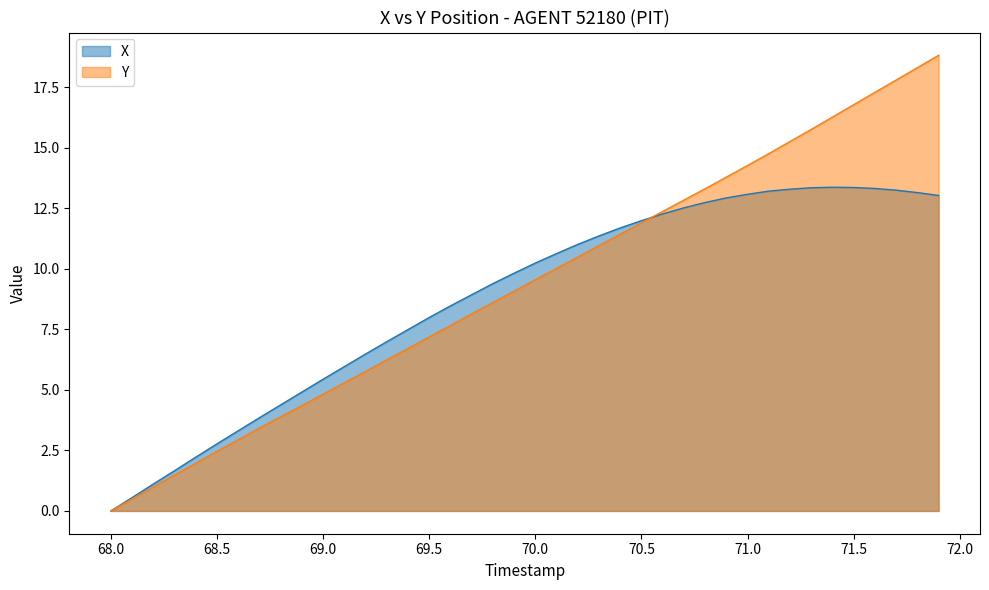

Does the chart display data point markers on the line(s)?

No